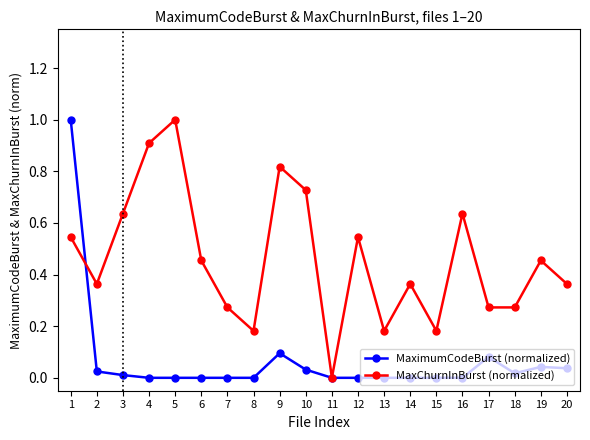

True or false: MaxChurnInBurst (normalized) has a value of 0.9 at 3.

False